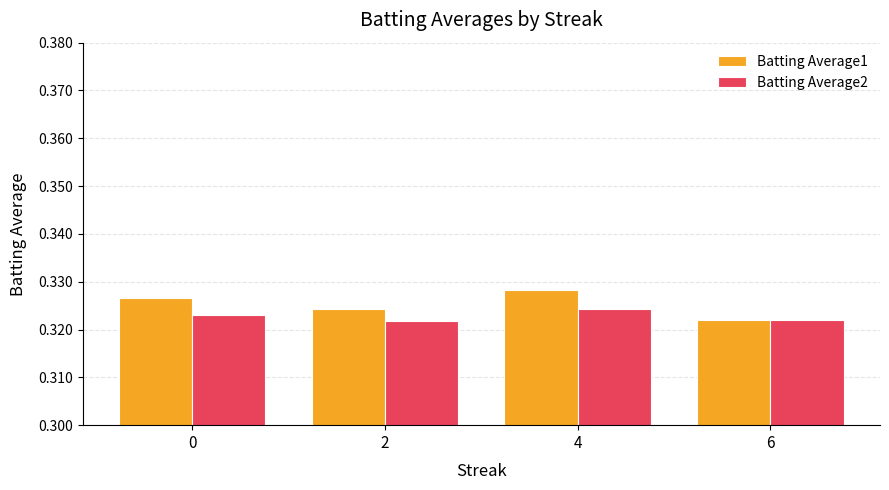

Which series has the largest range (max minus min)?

Batting Average1